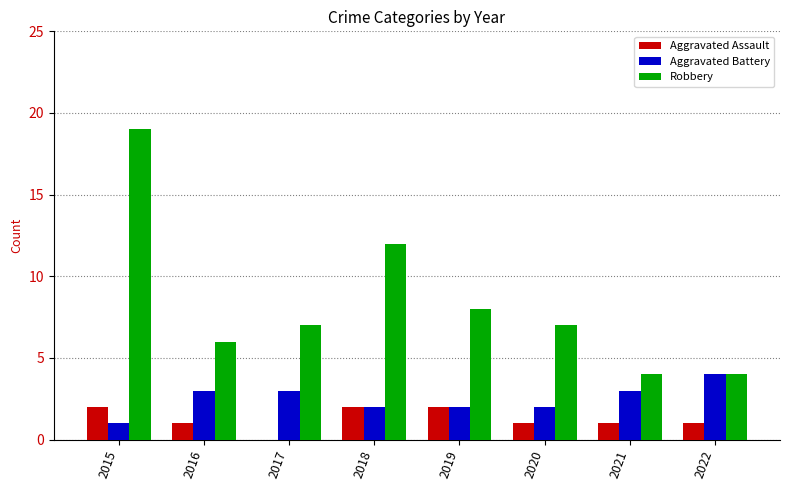

Where is Robbery nearest to the value 11?

2018